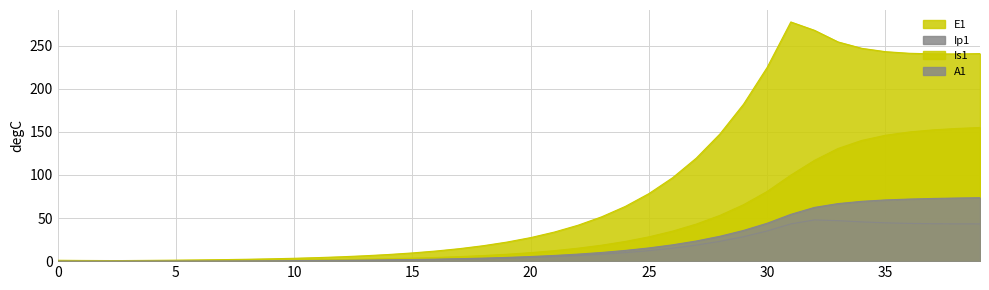

Which series has the widest spread of values?

E1